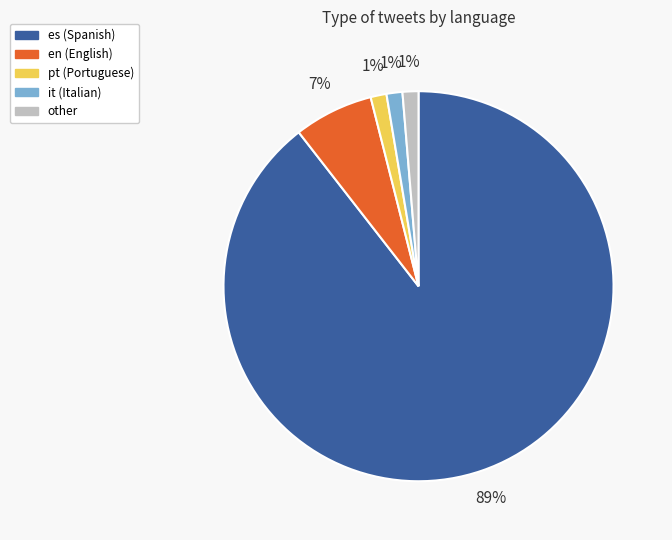

What percentage is the pt slice, to the nearest percent?

1%